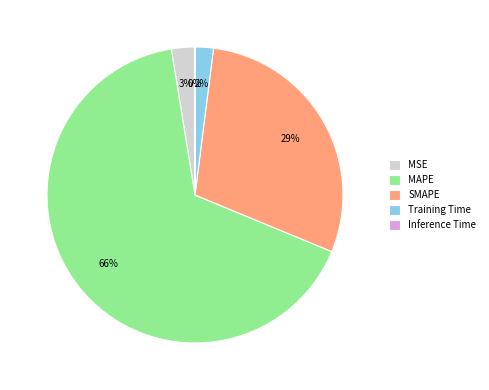

Does SMAPE represent more than half of the total?

No